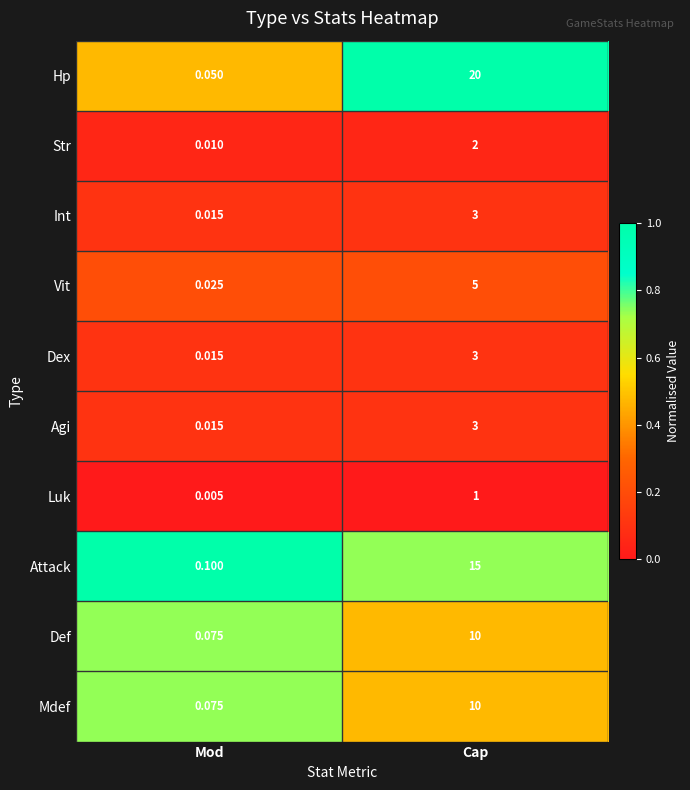

Rank the categories by Attack value from highest to lowest.

Cap, Mod